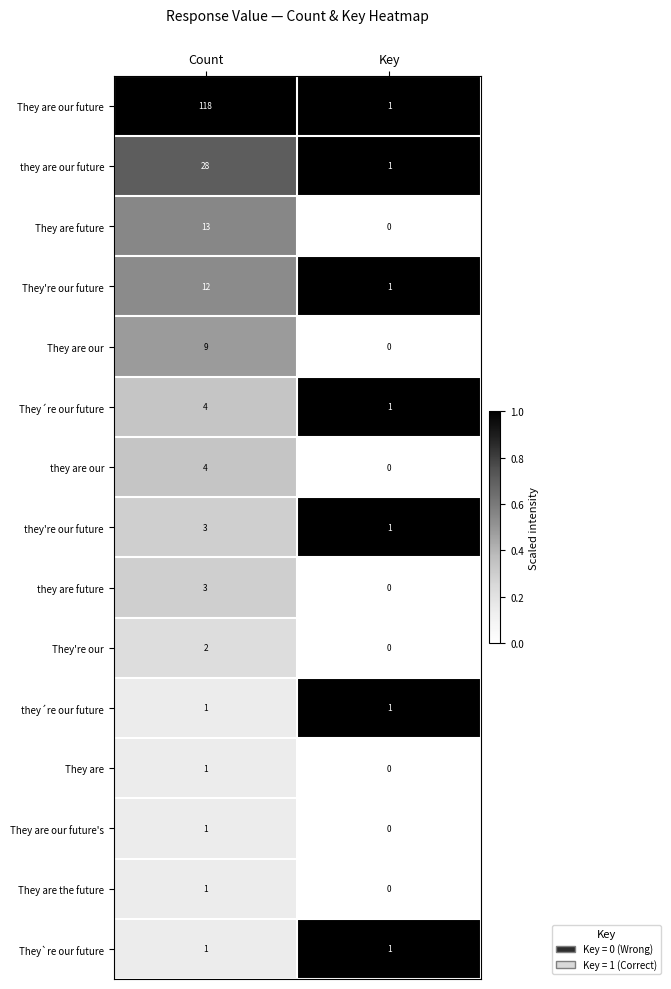

Which series changed the most between Count and Key?

They are our future